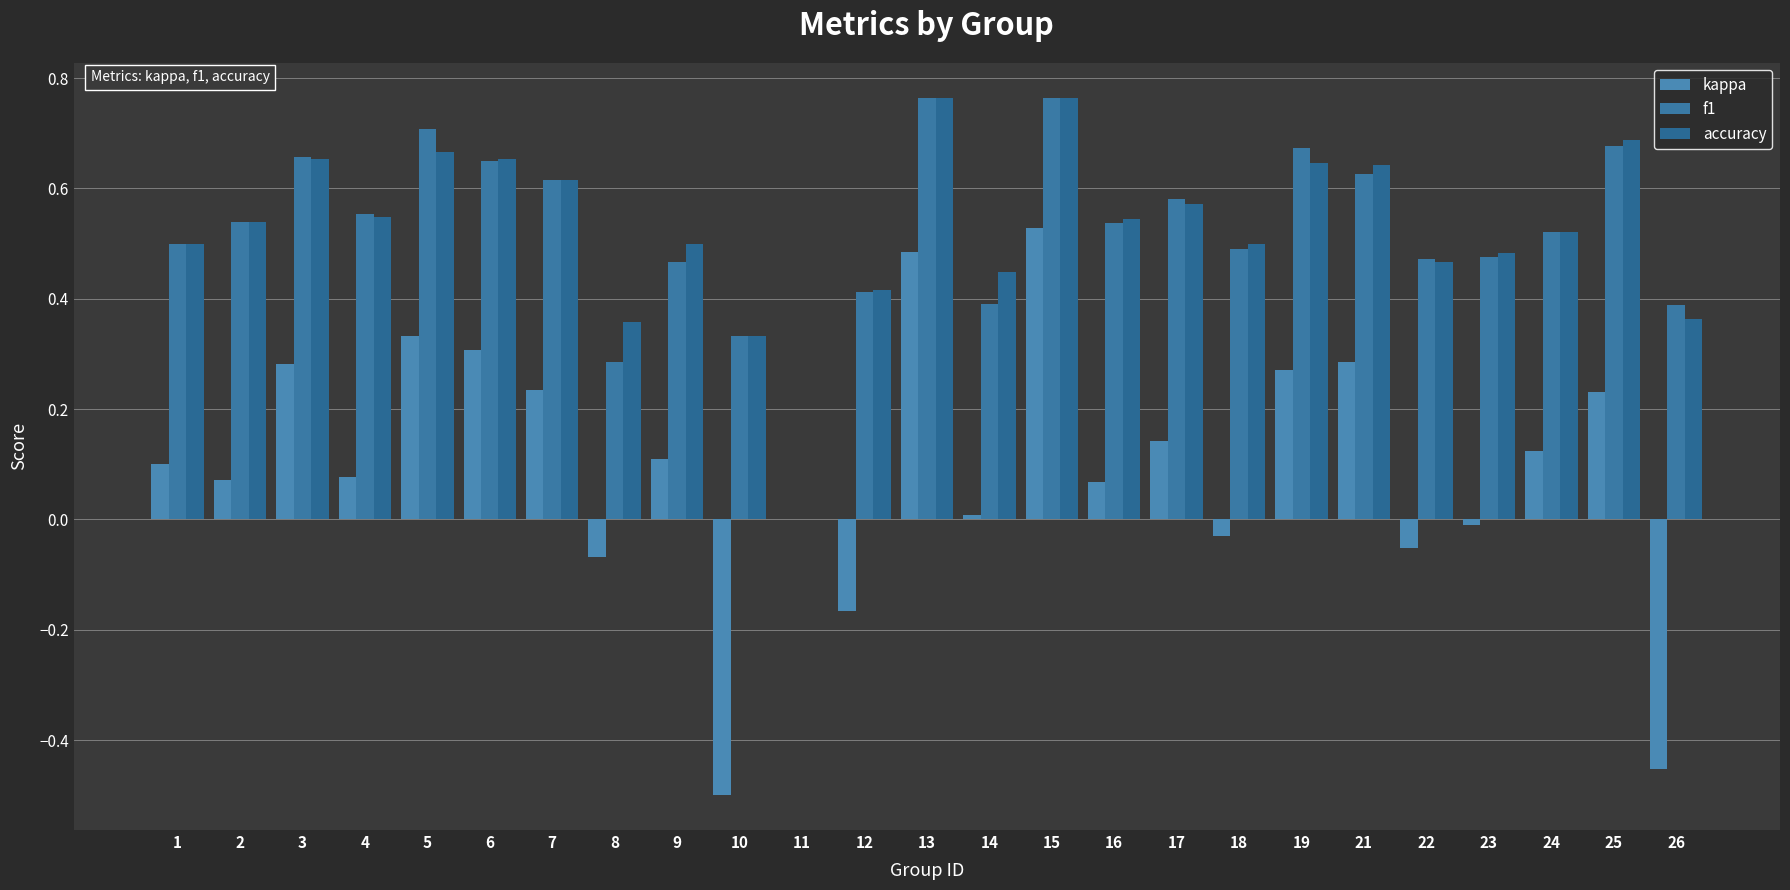

What is the sum of all accuracy values?

13.2